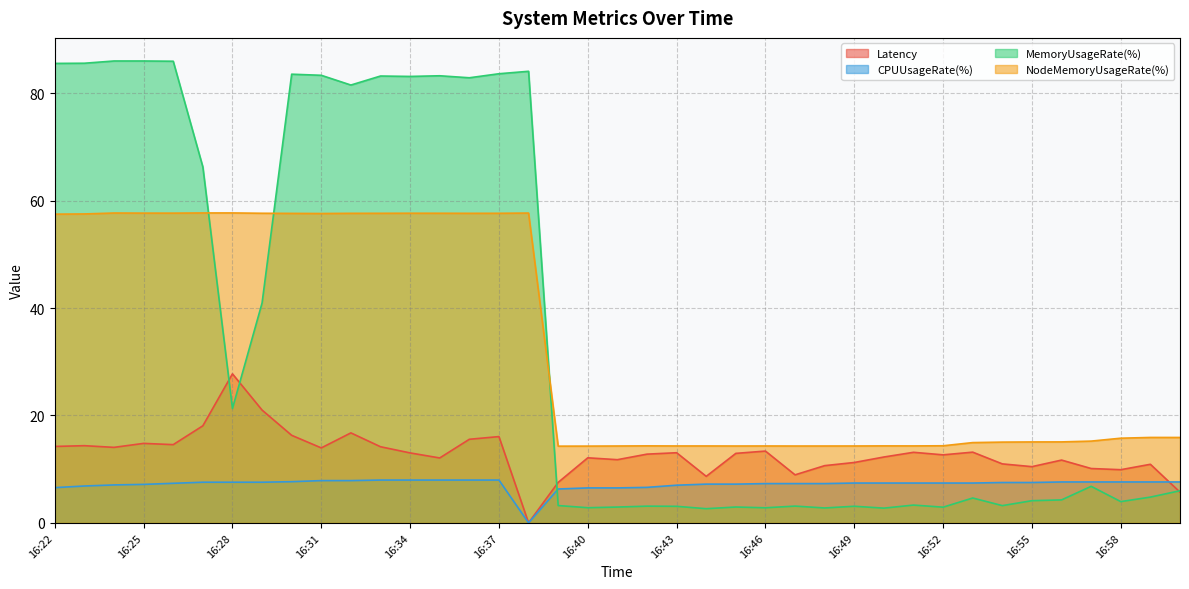

True or false: NodeMemoryUsageRate(%) has more than 2 interior local peaks.

True